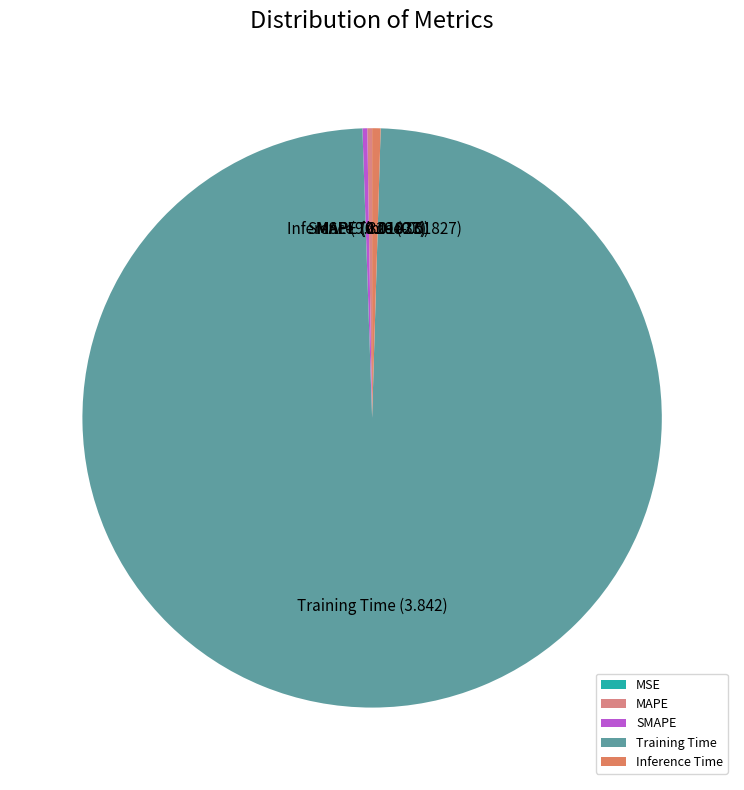

True or false: Training Time accounts for 89% of the total.

False